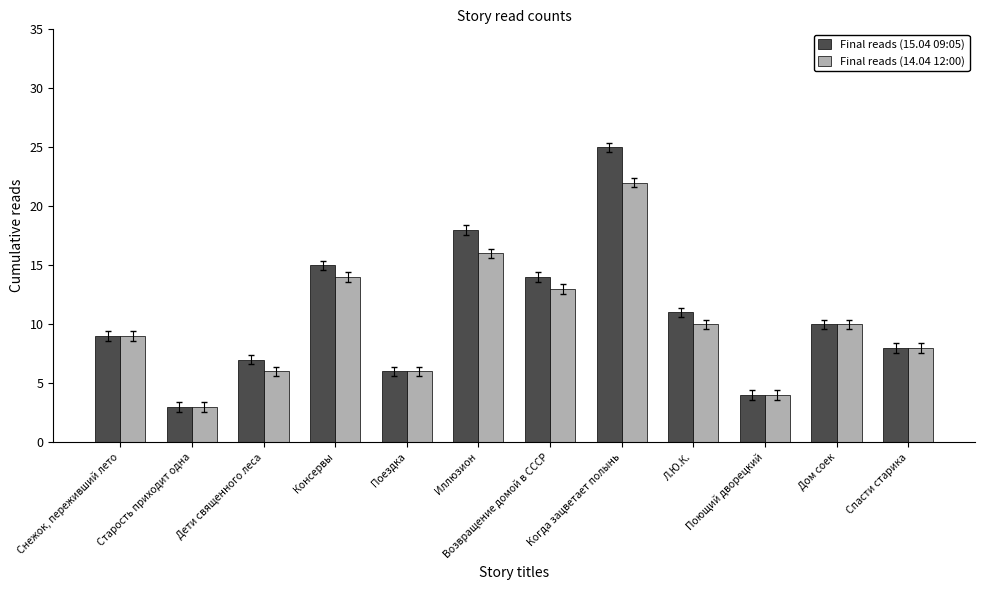

Which series changed the most between Дети священного леса and Когда зацветает полынь?

Final reads (15.04 09:05)